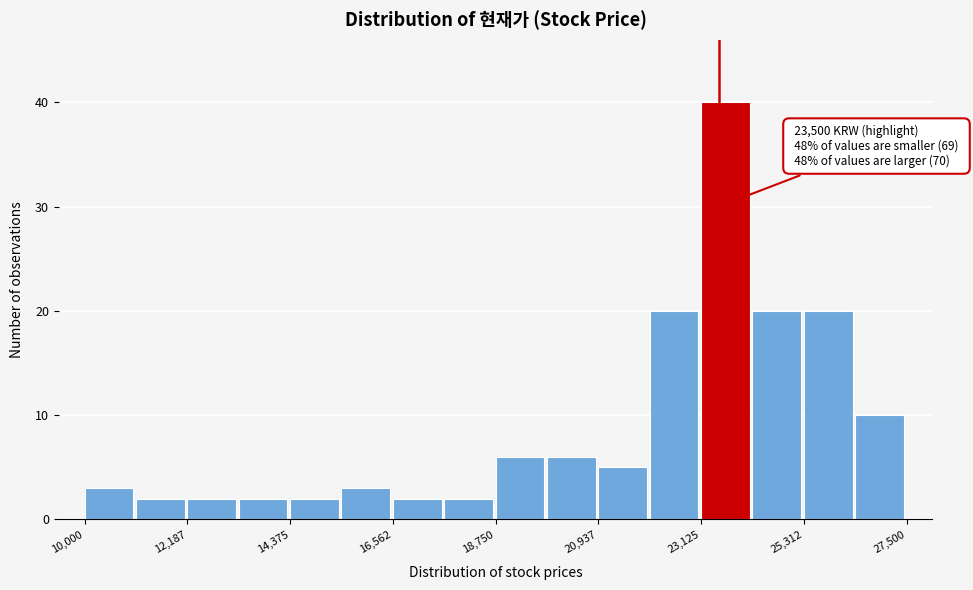

Read against the x-axis, roughly where is the centre of the tallest bar?

23500